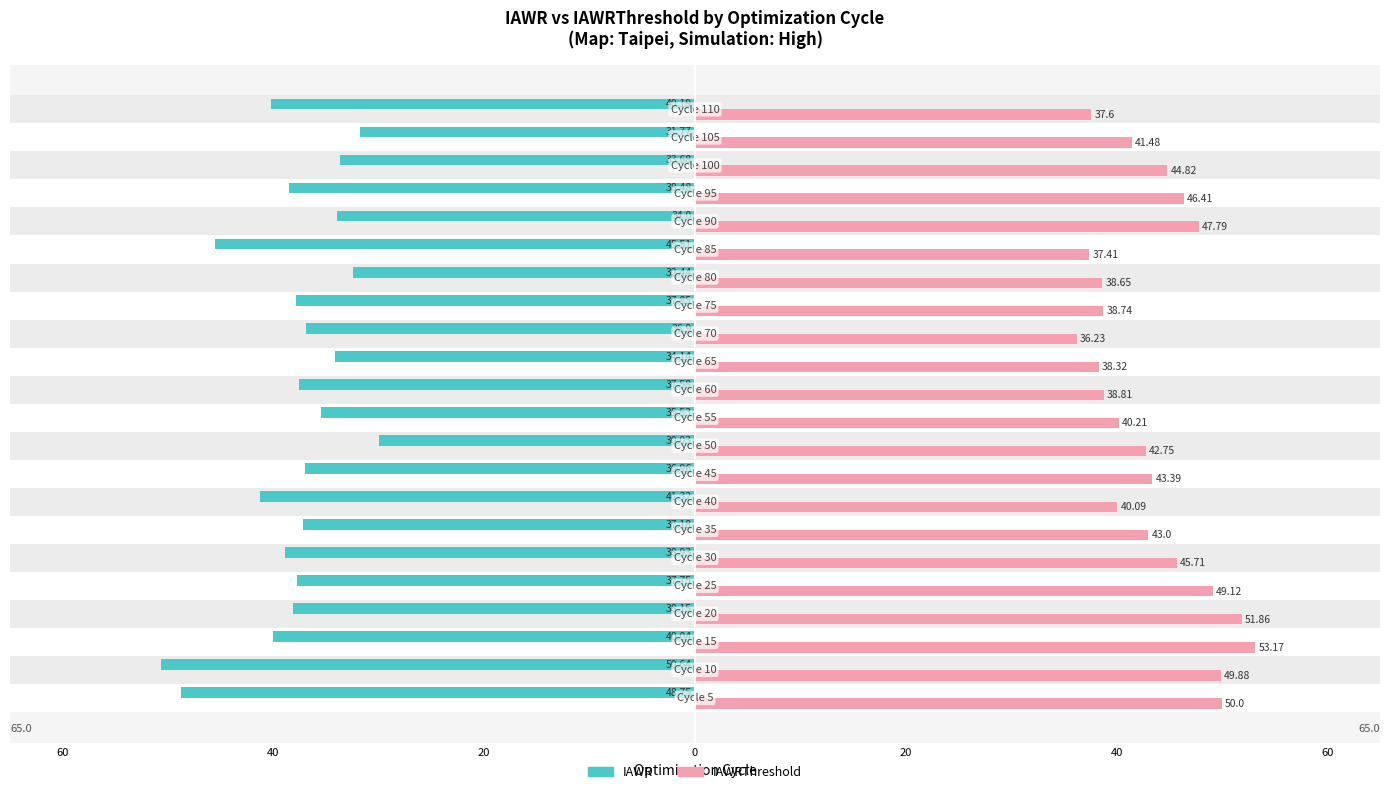

What are all the series names shown in the legend?

IAWR, IAWRThreshold